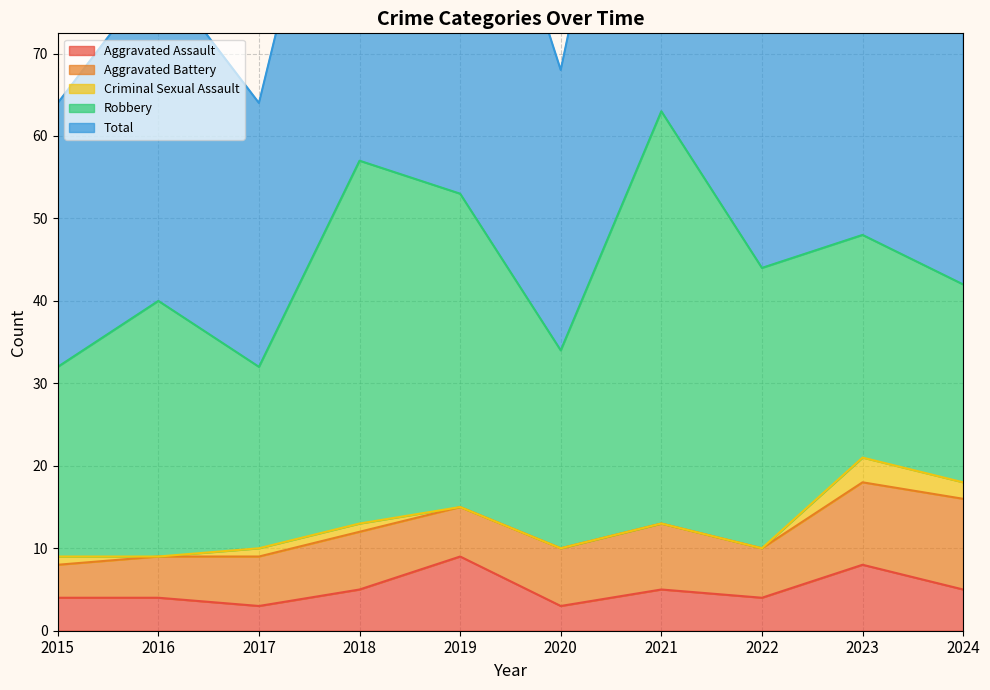

Count the Criminal Sexual Assault values in the range 0 to 1.

8